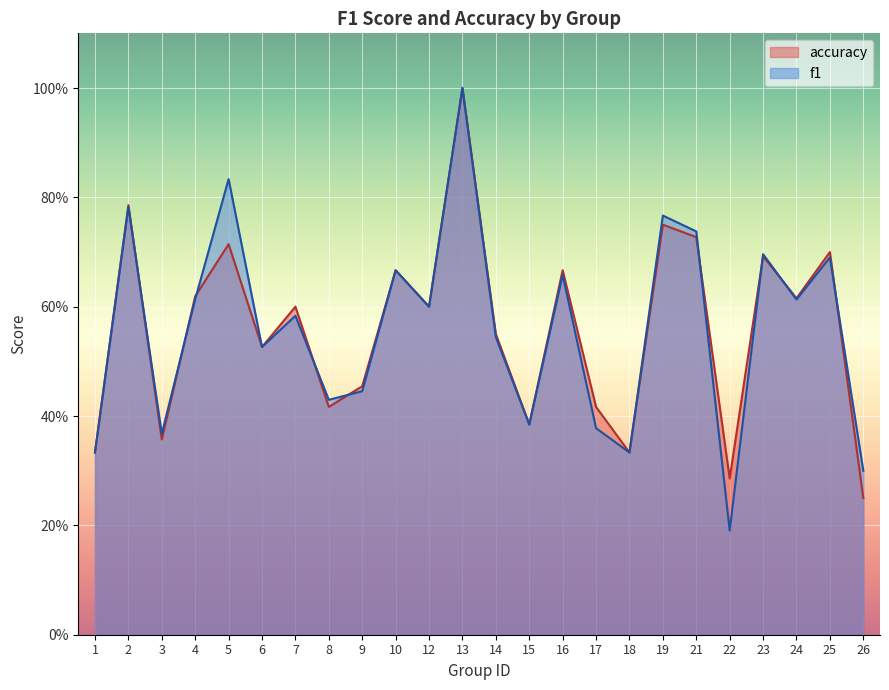

What is the smallest value displayed?

0.2